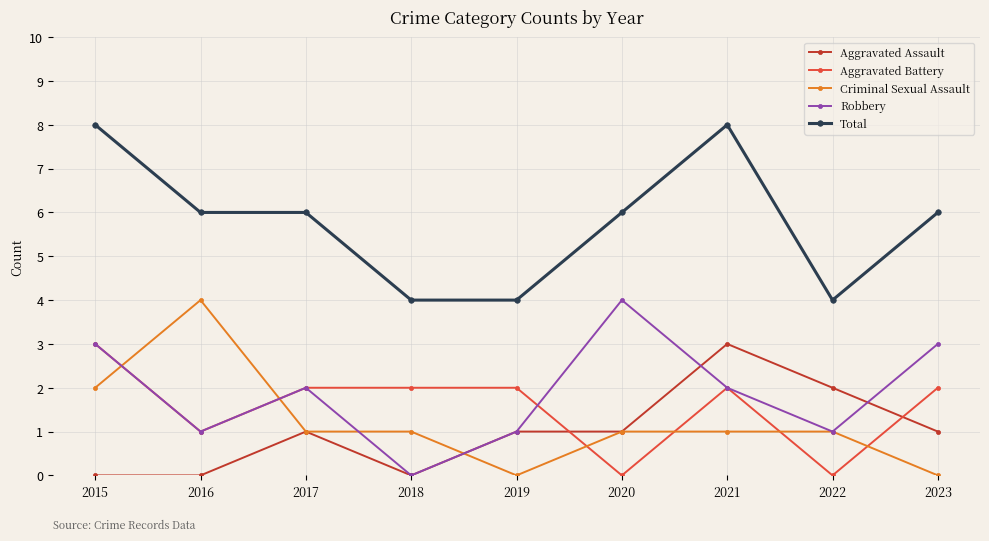

What is the sum of all Criminal Sexual Assault values?

11